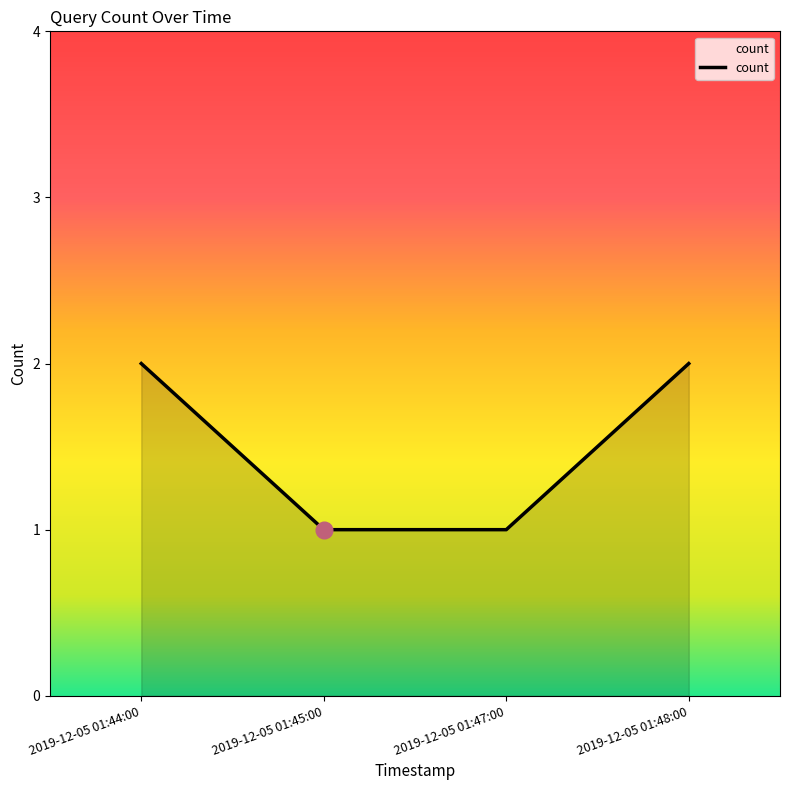

Reading left to right, what are all the values shown in this chart?

2019-12-05 01:44:00=2	2019-12-05 01:45:00=1	2019-12-05 01:47:00=1	2019-12-05 01:48:00=2